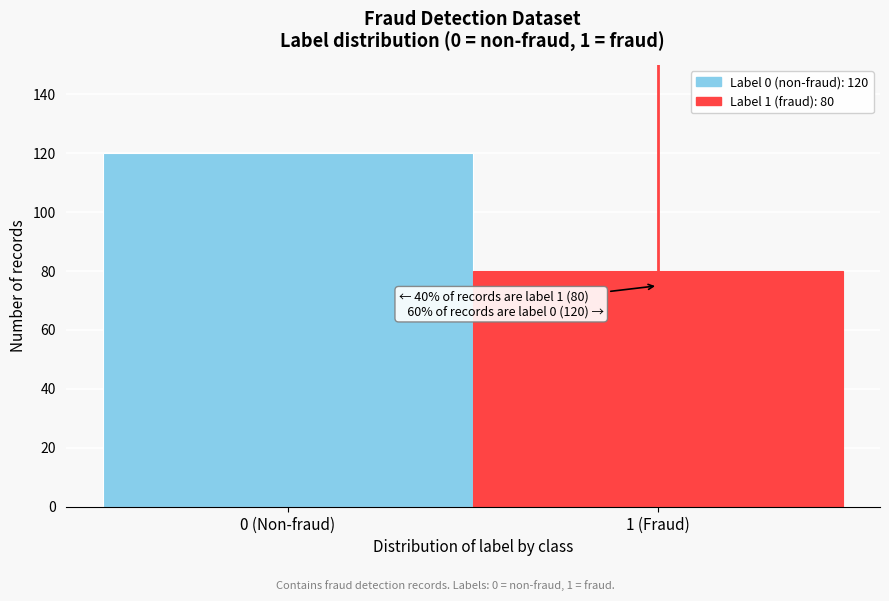

Reading left to right, transcribe all the data shown in this chart.

0 (Non-fraud)=120	1 (Fraud)=80